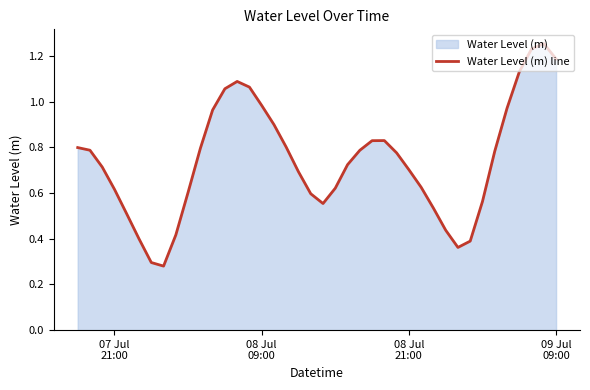

Does the chart display data point markers on the line(s)?

No